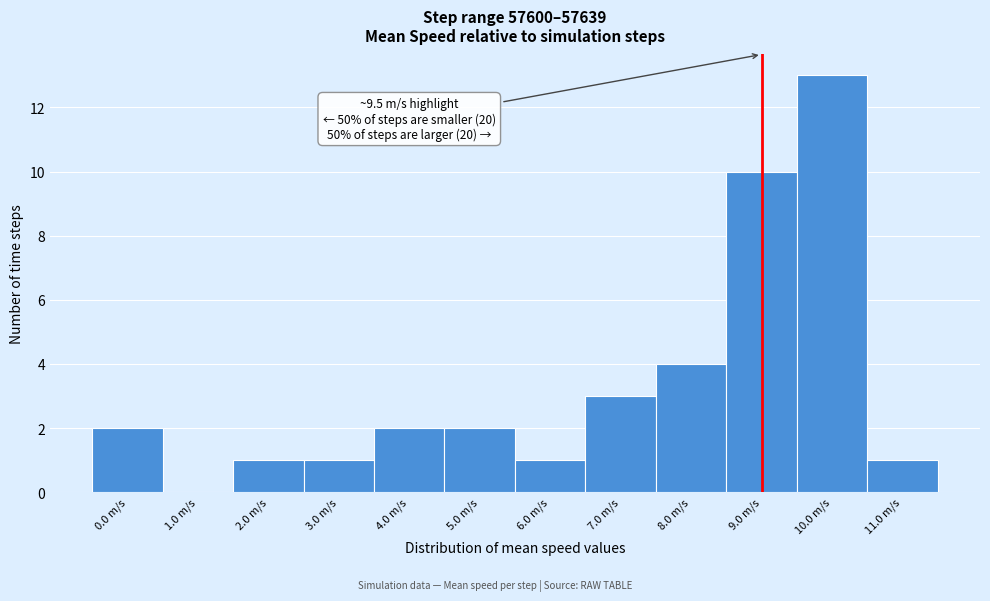

Reading left to right, what are all the values shown in this chart?

0.0 m/s=2	1.0 m/s=0	2.0 m/s=1	3.0 m/s=1	4.0 m/s=2	5.0 m/s=2	6.0 m/s=1	7.0 m/s=3	8.0 m/s=4	9.0 m/s=10	10.0 m/s=13	11.0 m/s=1